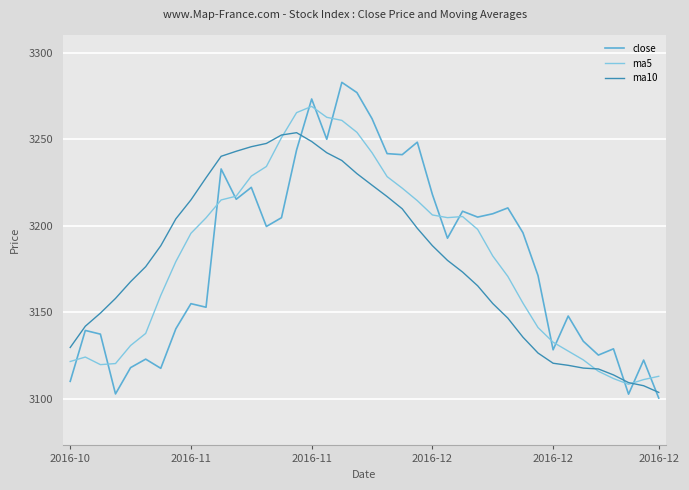

Which series has the widest spread of values?

close